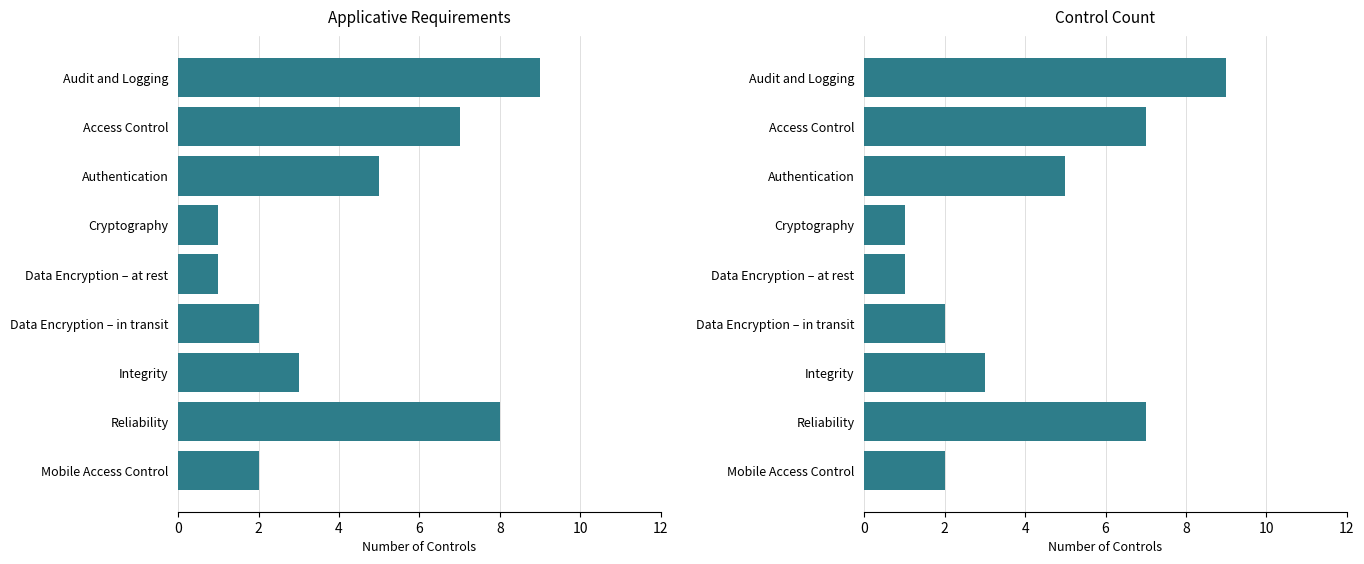

What is the difference between the second highest and second lowest values in the Control Count series?

6